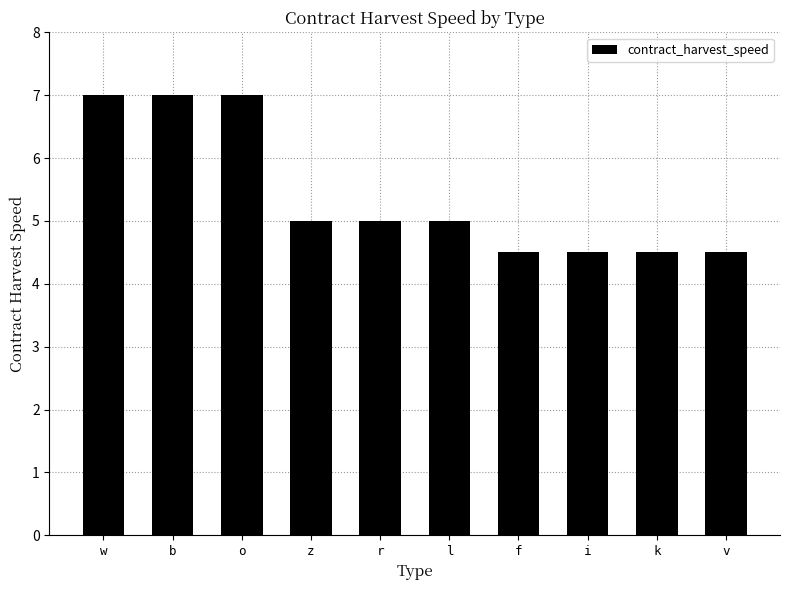

How many categories are shown in the chart?

10